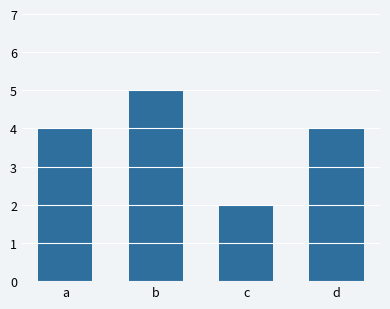

What is the difference between the second highest and minimum values?

2